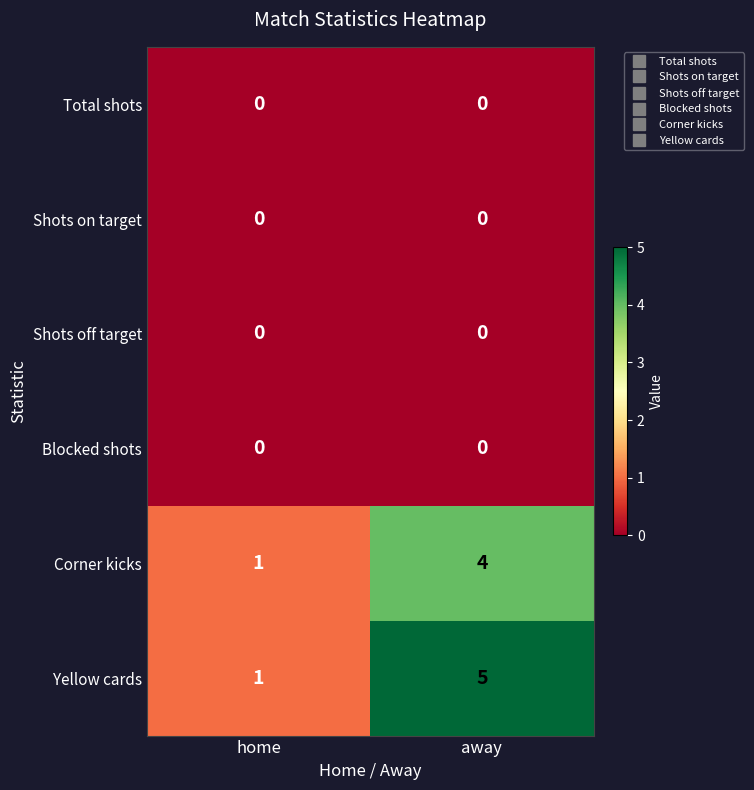

What is the maximum value shown in the chart?

5